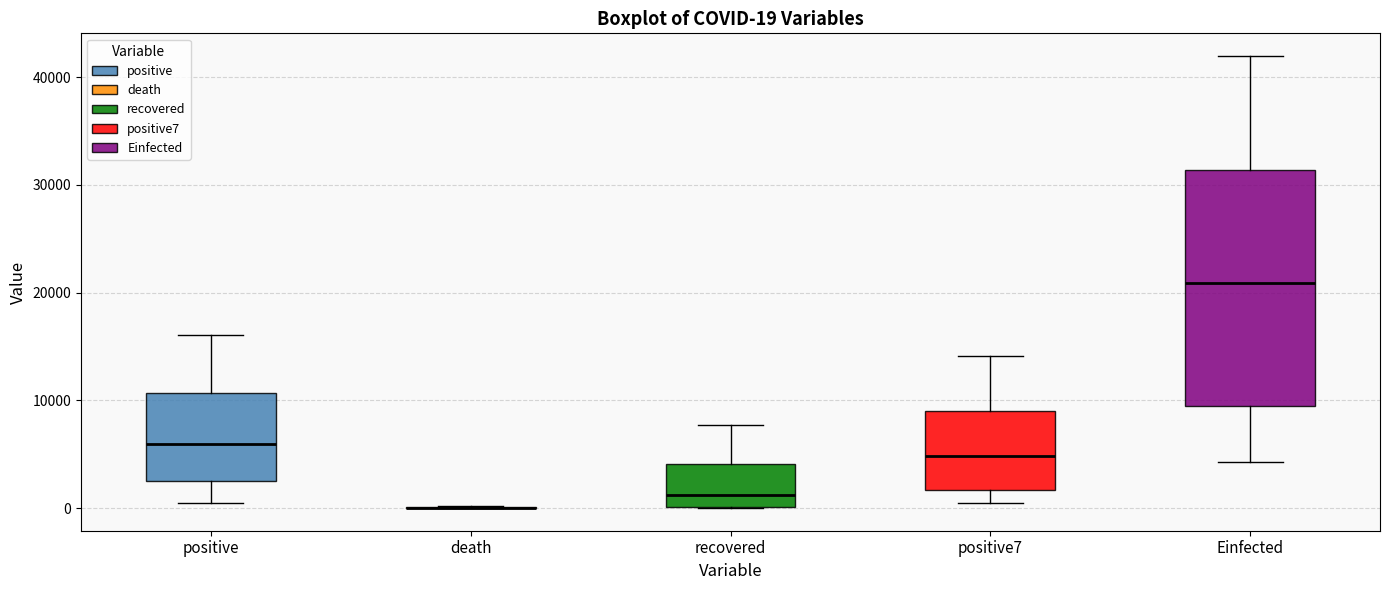

Comparing the boxes themselves (not the whiskers), which one is the tallest?

Einfected